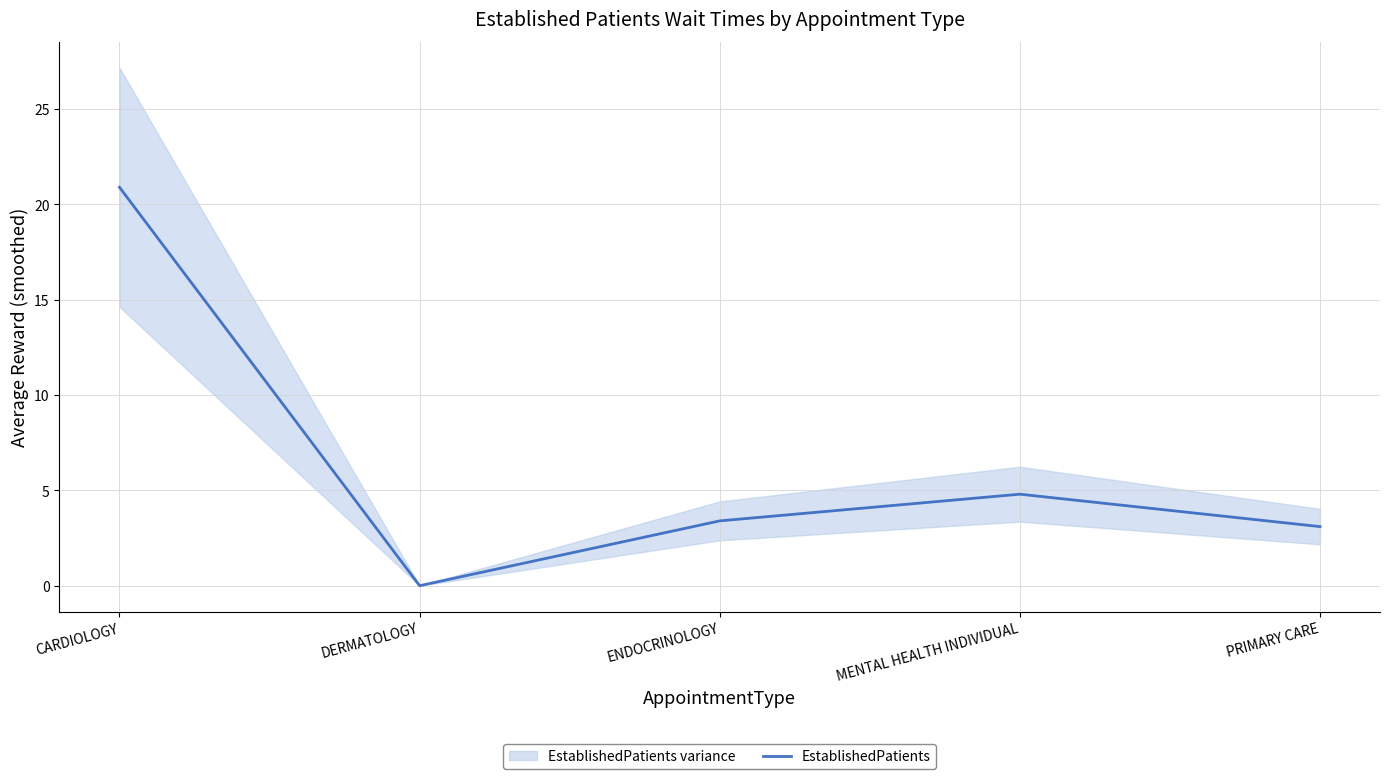

Is this an area chart (filled region under the line)?

No